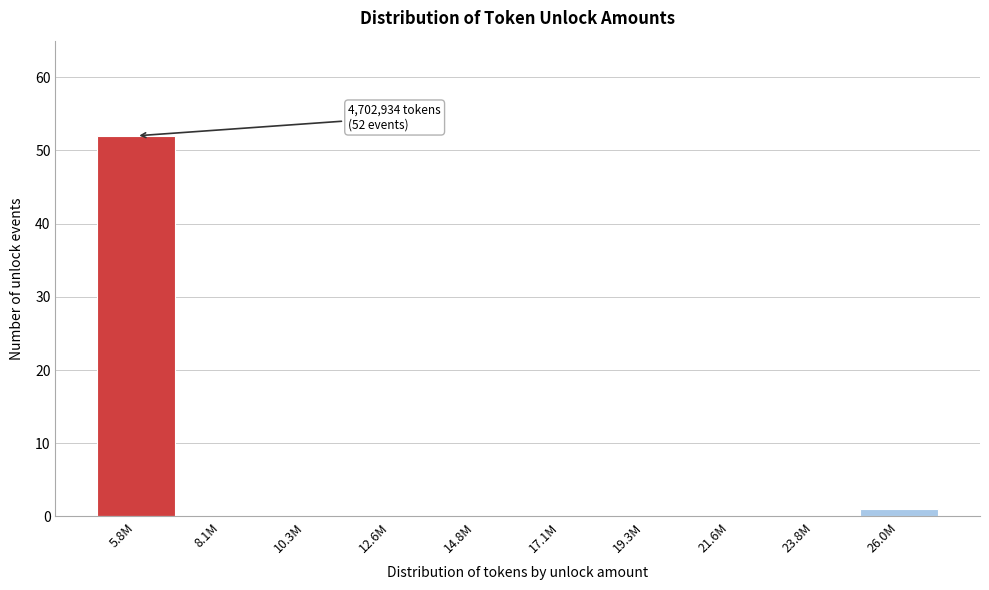

Reading left to right, list all the values displayed in this chart.

5.8M=52	8.1M=0	10.3M=0	12.6M=0	14.8M=0	17.1M=0	19.3M=0	21.6M=0	23.8M=0	26.0M=1